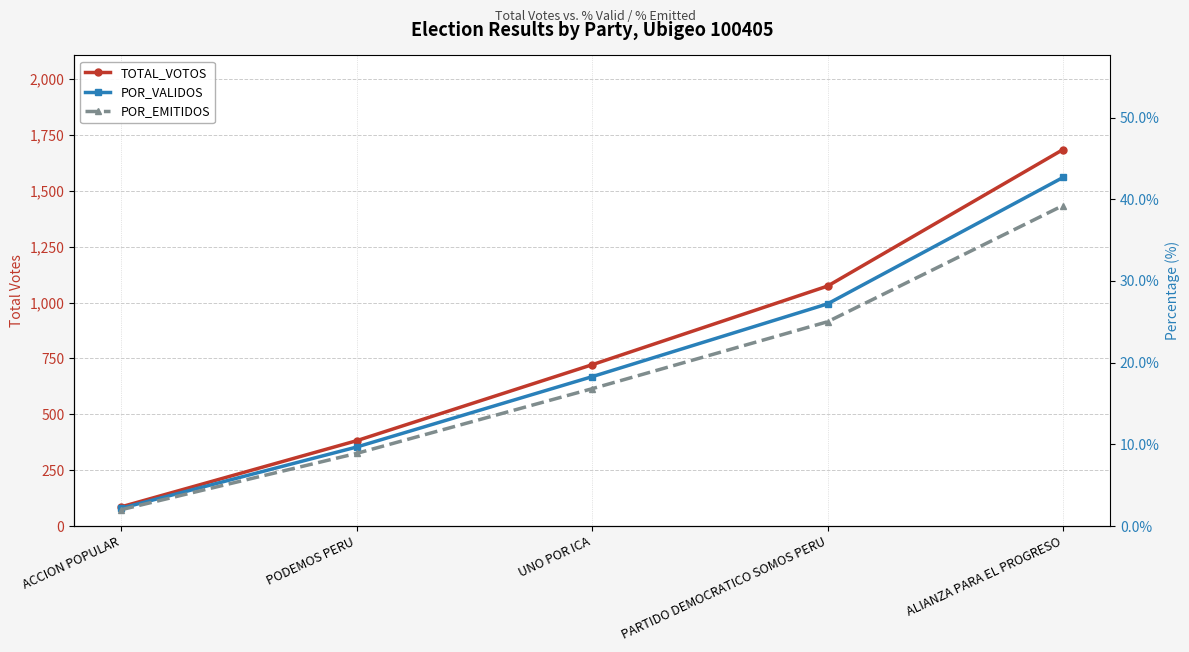

The value of TOTAL_VOTOS at ACCION POPULAR is 125.4. True or false?

False